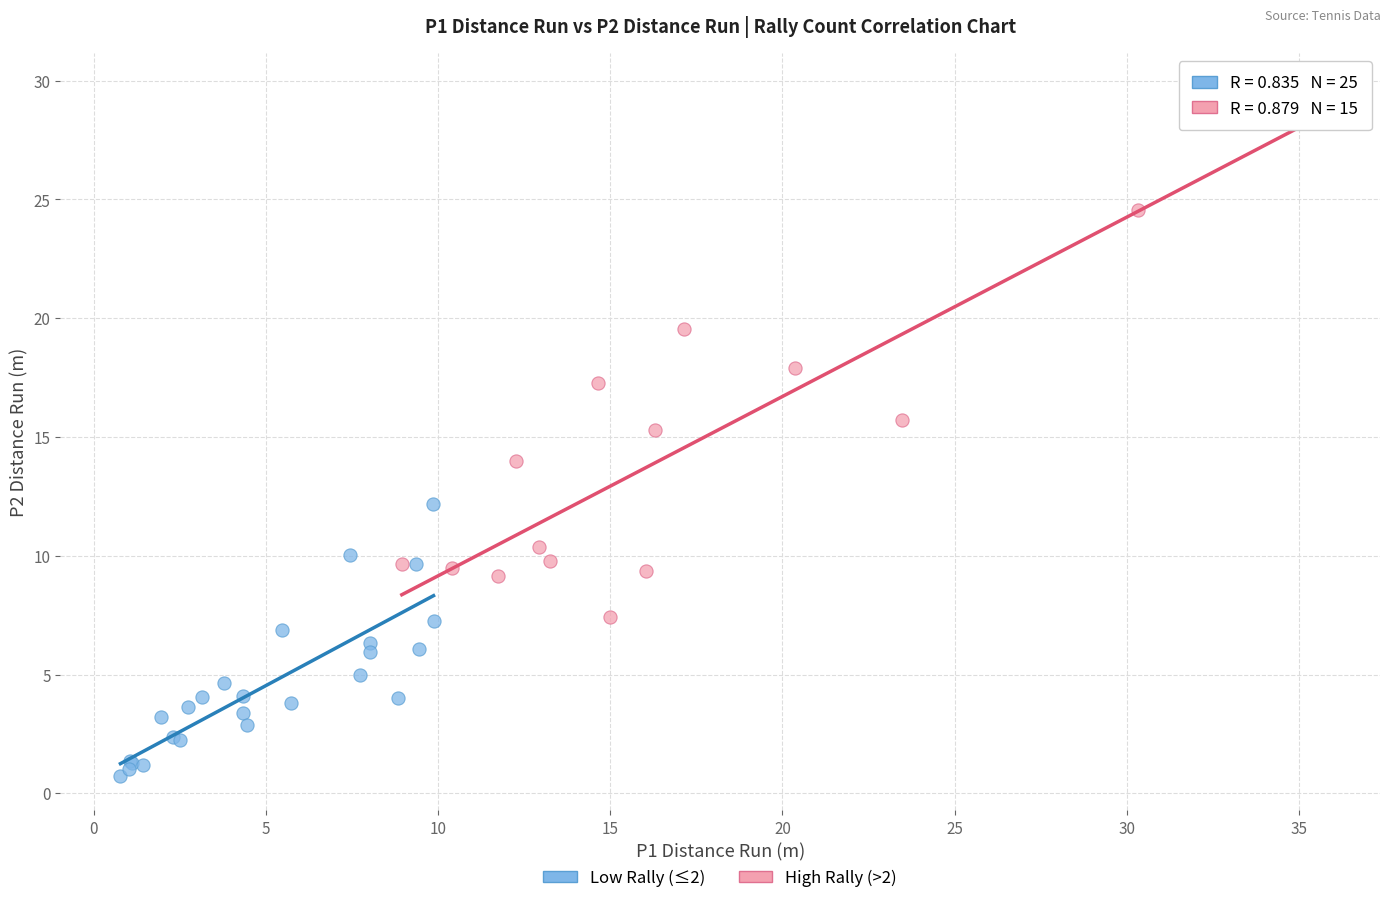

What are all the series names shown in the legend?

Low Rally (≤2), High Rally (>2)